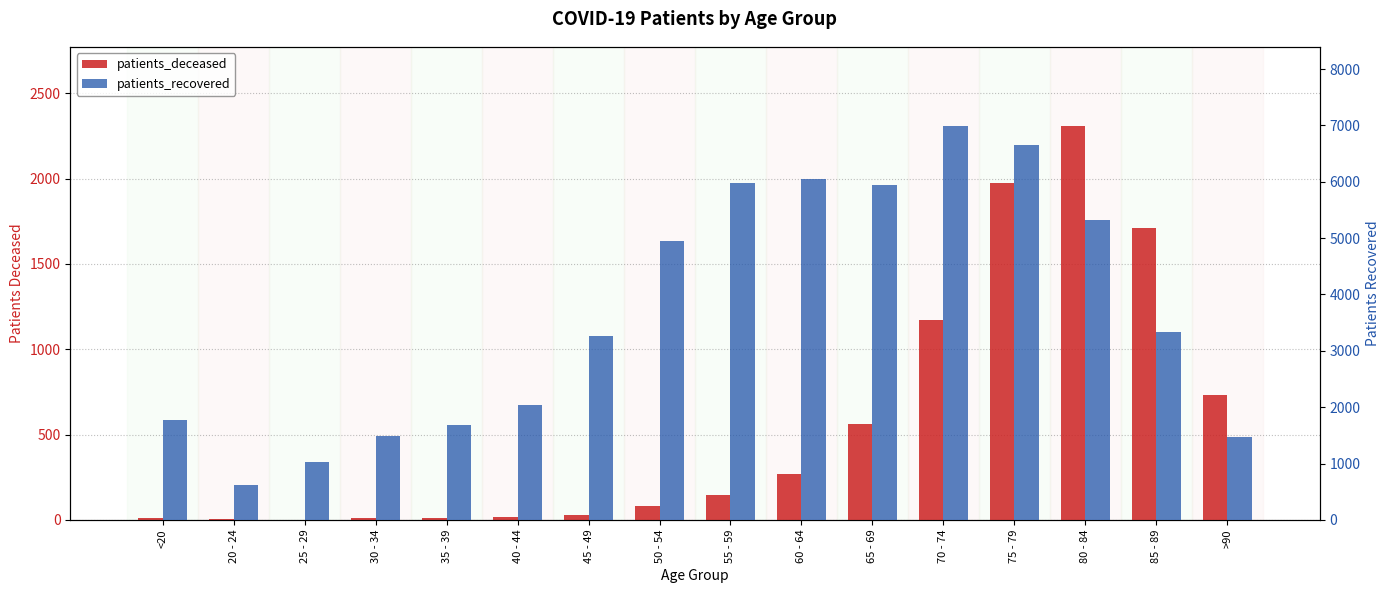

What is the sum of the patients_recovered values at 60 - 64 and 45 - 49?

9304